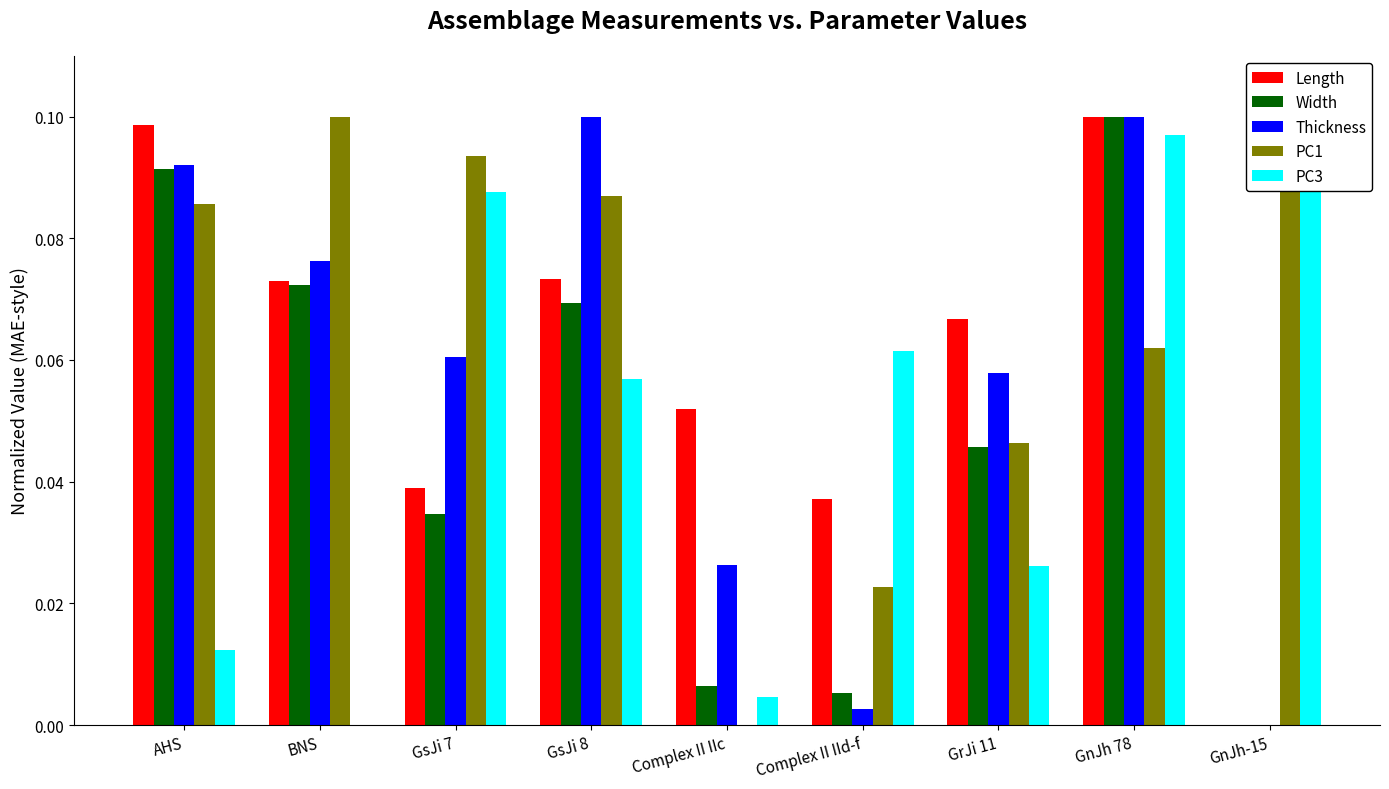

Where is PC1 nearest to the value 0?

Complex II IIc